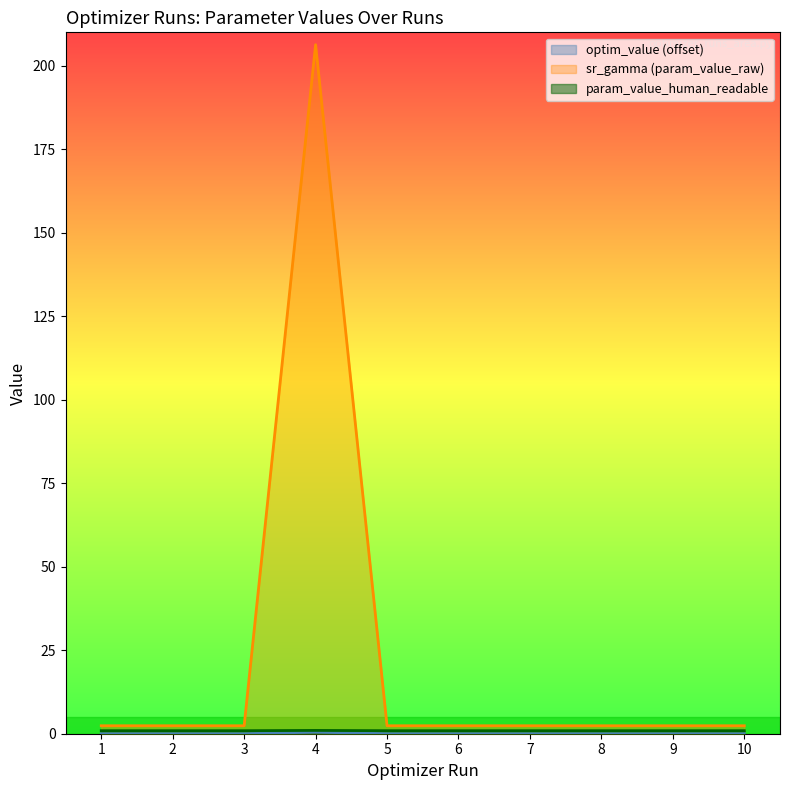

Is it true that sr_gamma (param_value_raw) equals 27.0 at 3?

False